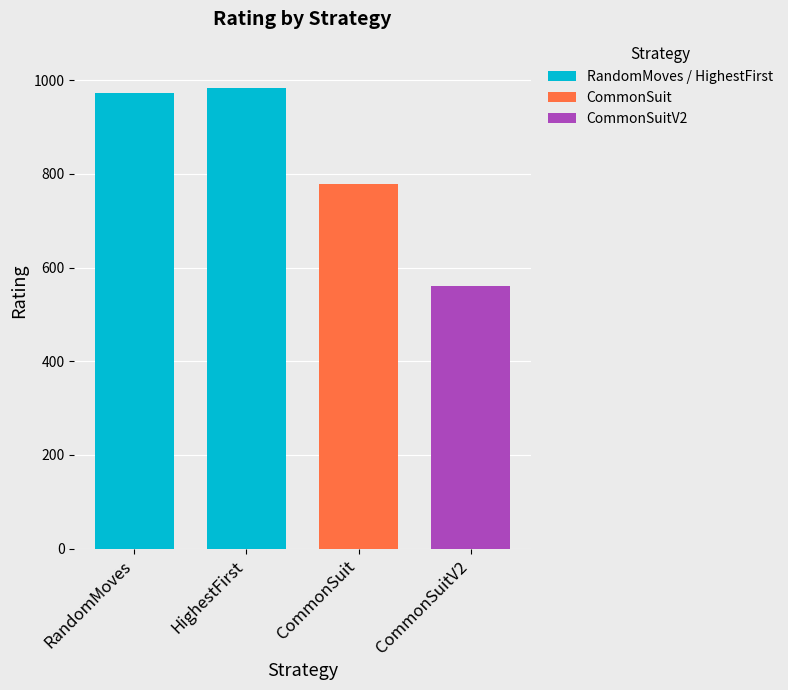

Rank the categories by value from highest to lowest.

HighestFirst, RandomMoves, CommonSuit, CommonSuitV2